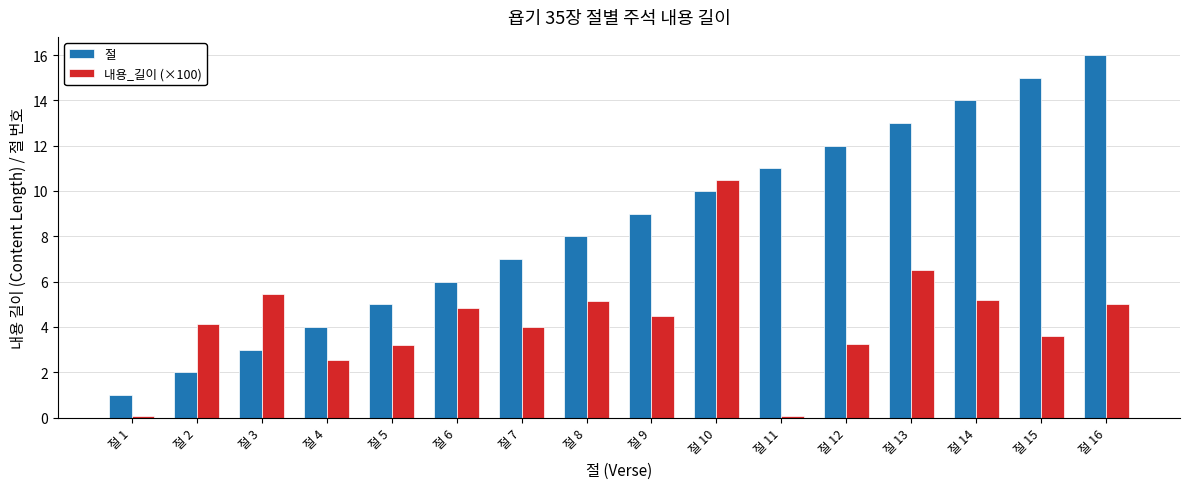

What is the greatest value displayed?

16.0